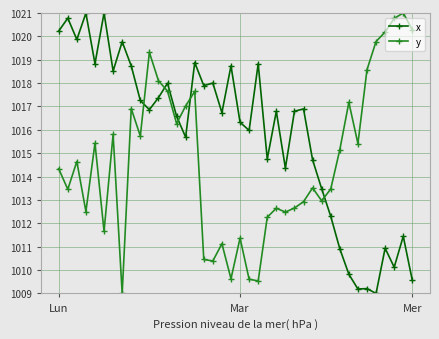

What is the minimum value shown in the chart?

1009.0